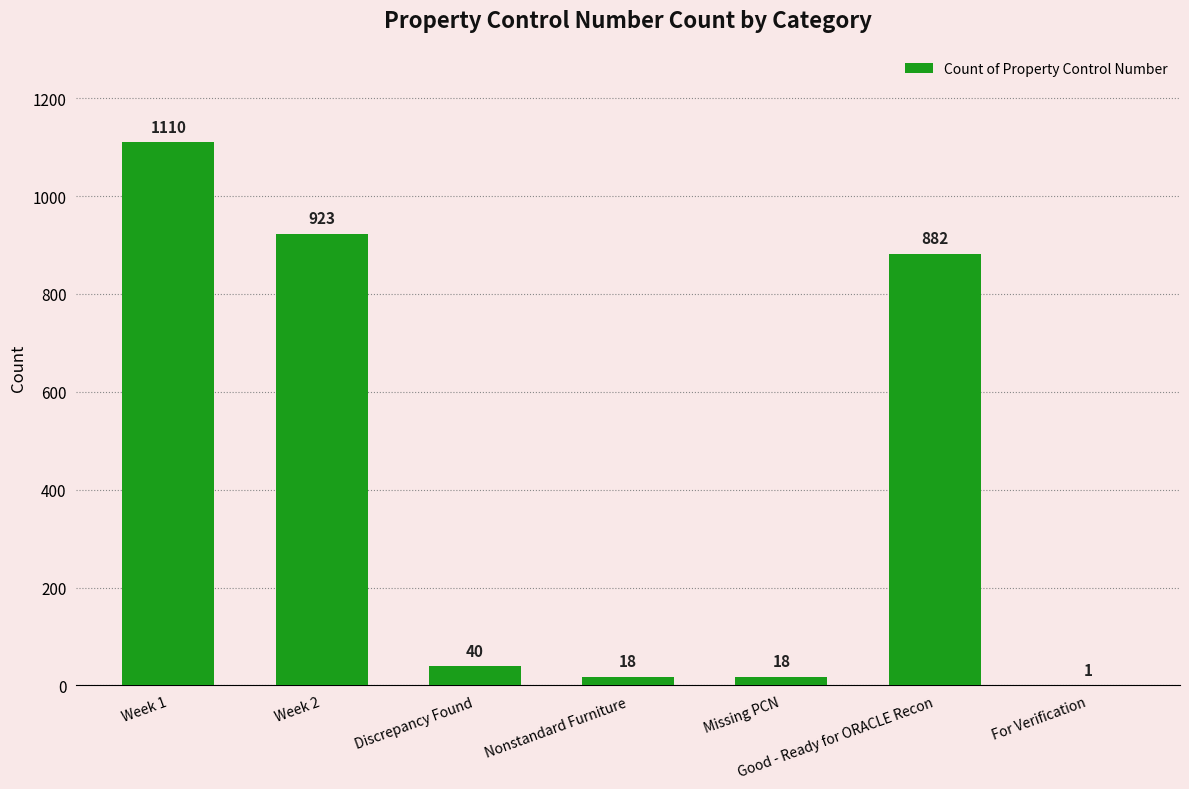

What is the sum of the values at Week 2 and Nonstandard Furniture?

941